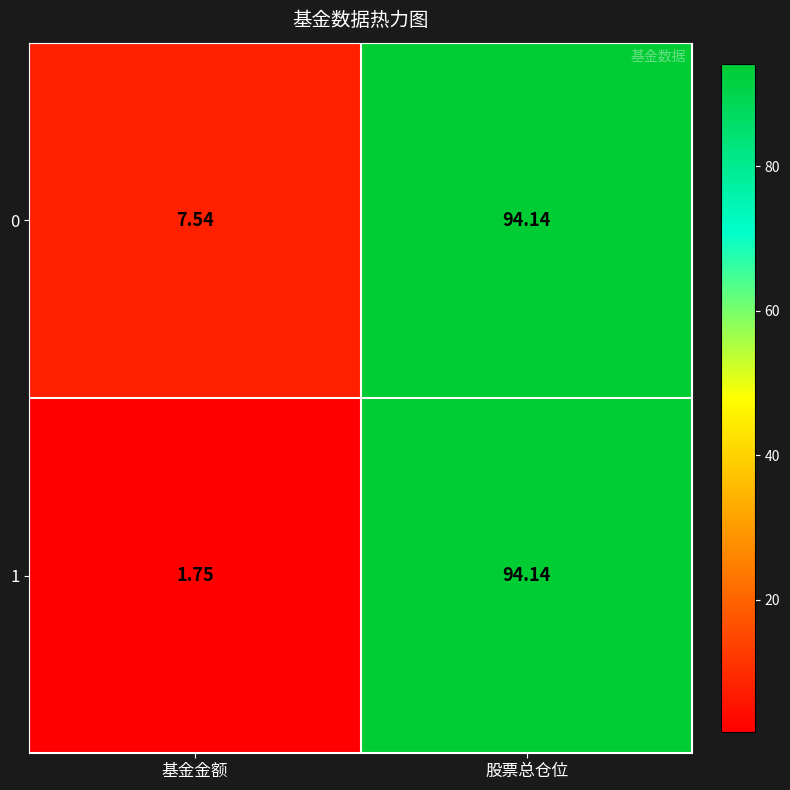

At which category is the sum across all series the highest?

股票总仓位